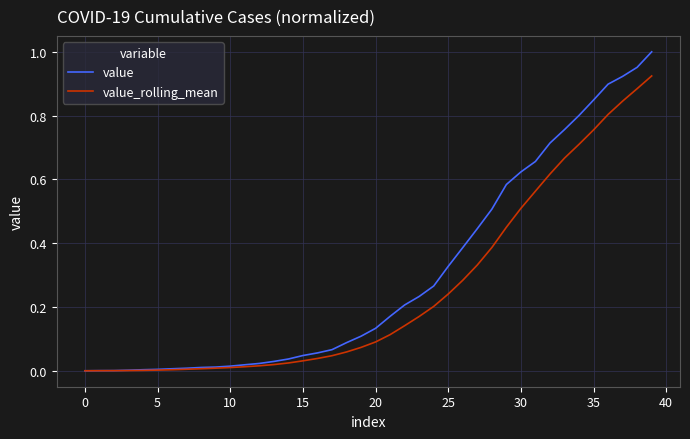

List the series in order of their peak value, lowest first.

value_rolling_mean, value